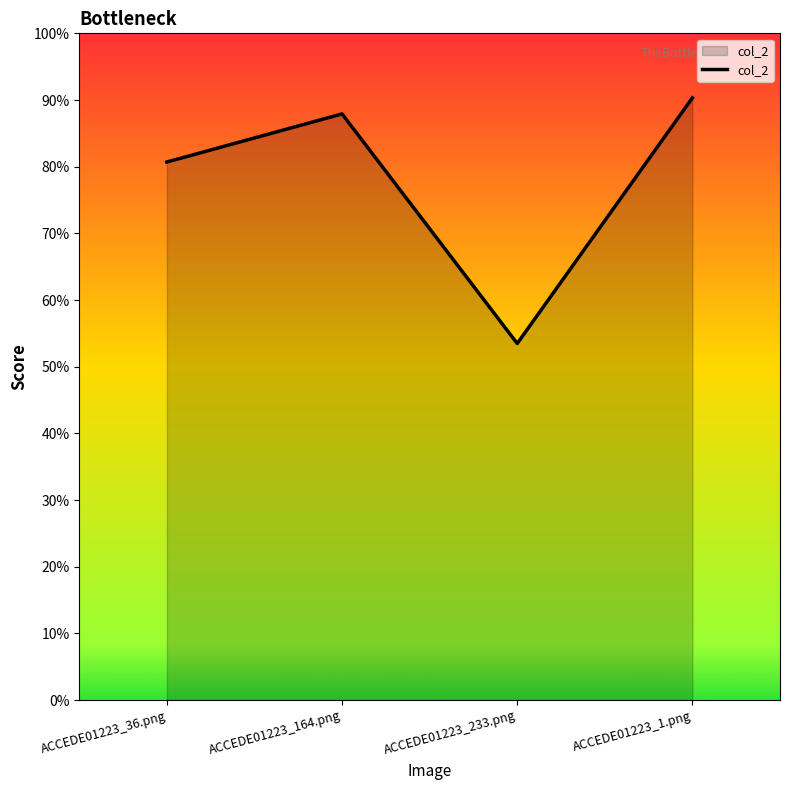

Which label corresponds to the largest value in the chart?

ACCEDE01223_1.png